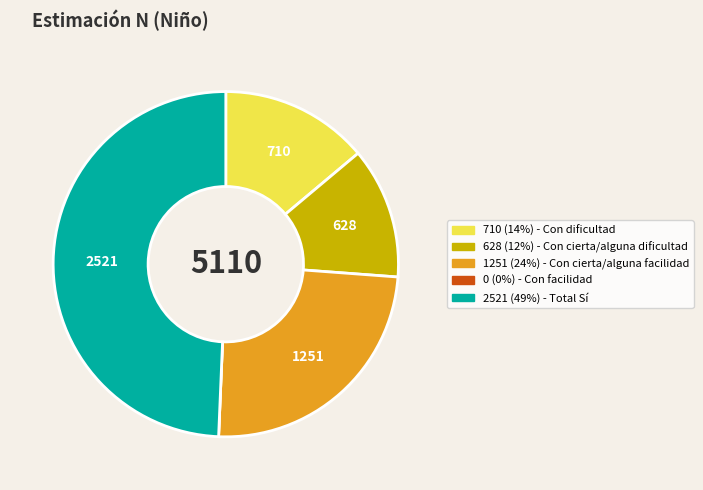

Is there a majority slice in this chart?

No